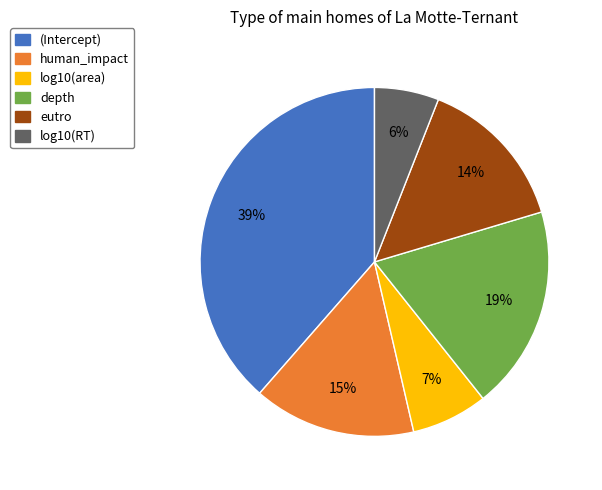

Is the sum of human_impact and log10(RT) greater than half?

No